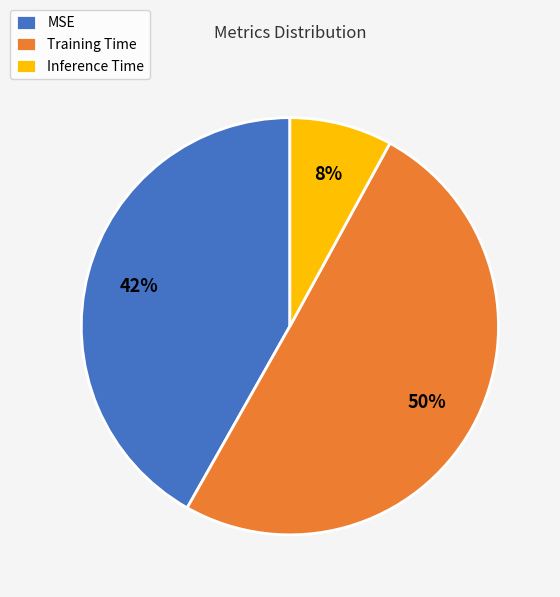

Combined, do Training Time and MSE account for over 50%?

Yes